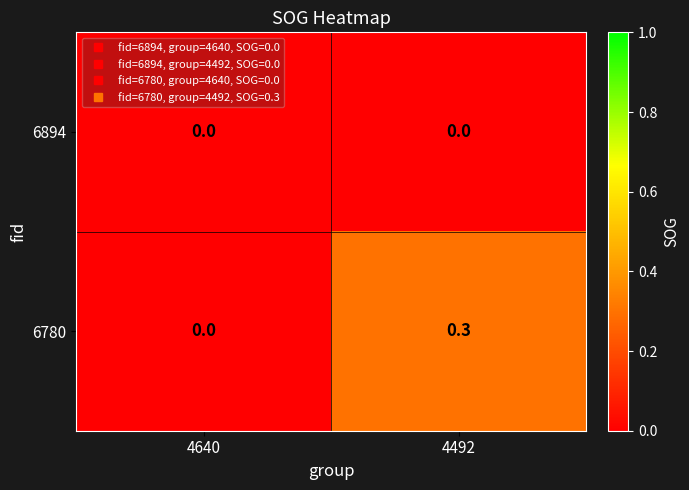

Which series has the largest total across all categories?

6780